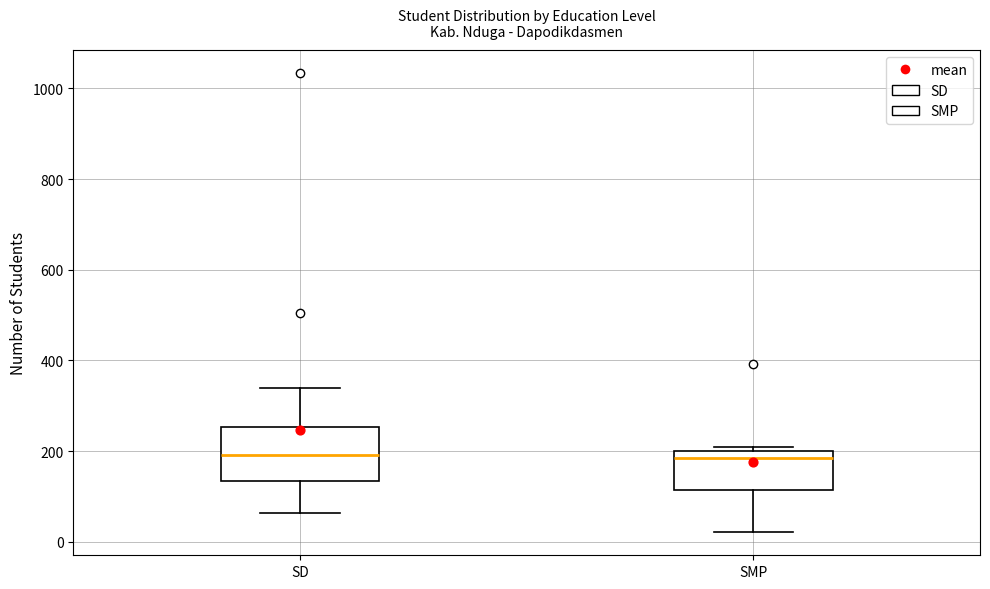

Where does the median line of the box for SD sit on the y-axis? The values are not printed on the chart, so give them approximately, as read against the axis.

200